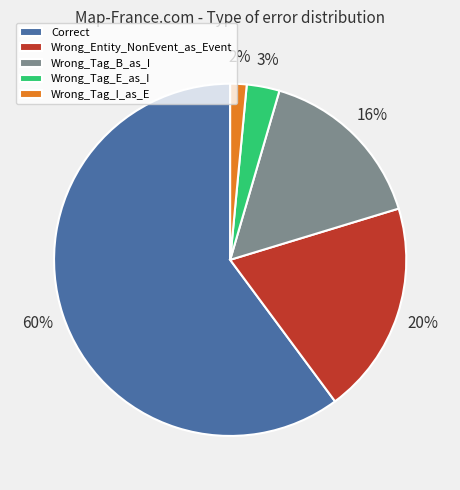

Approximately how many times larger is the value at Correct compared to Wrong_Tag_E_as_I?

20.0